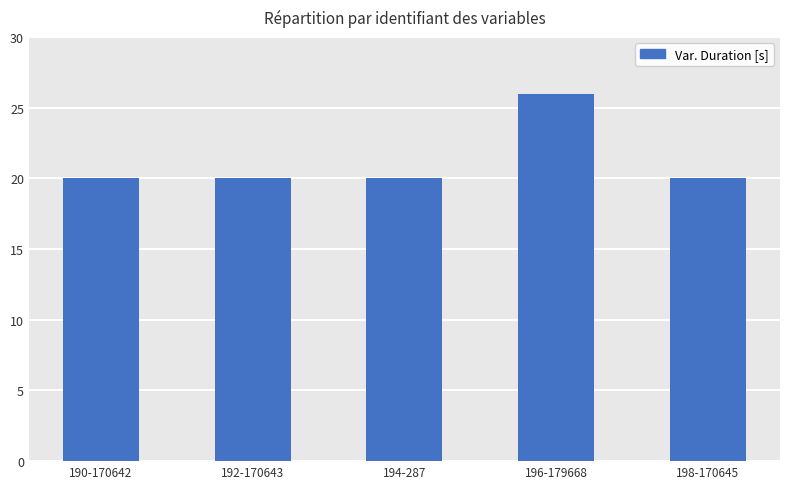

Reading right to left, what are all the values shown in this chart?

198-170645=20	196-179668=26	194-287=20	192-170643=20	190-170642=20